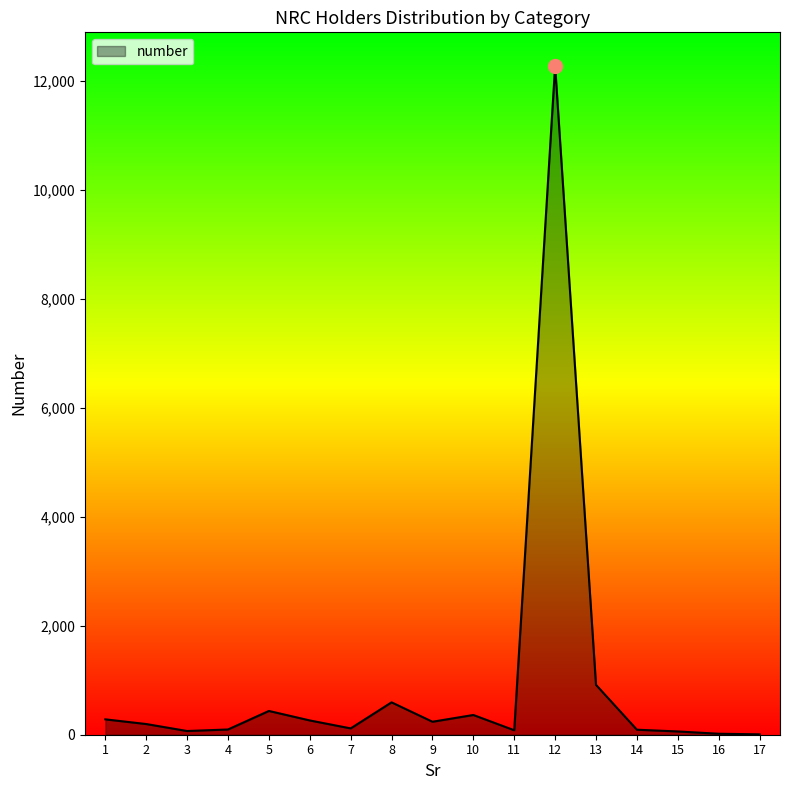

The chart shows a value of 238 at 9. True or false?

True